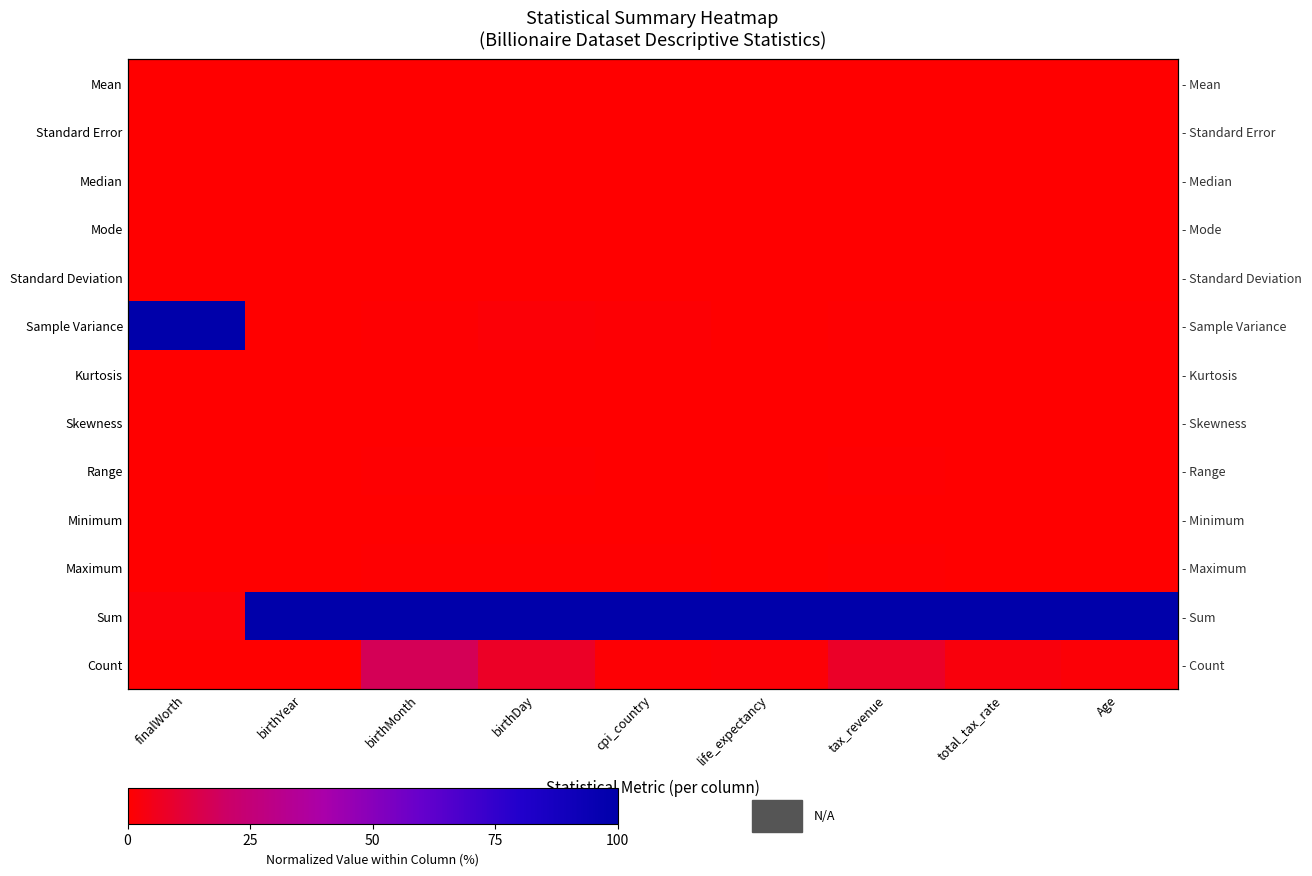

Between Age and birthMonth, which is larger?

birthMonth